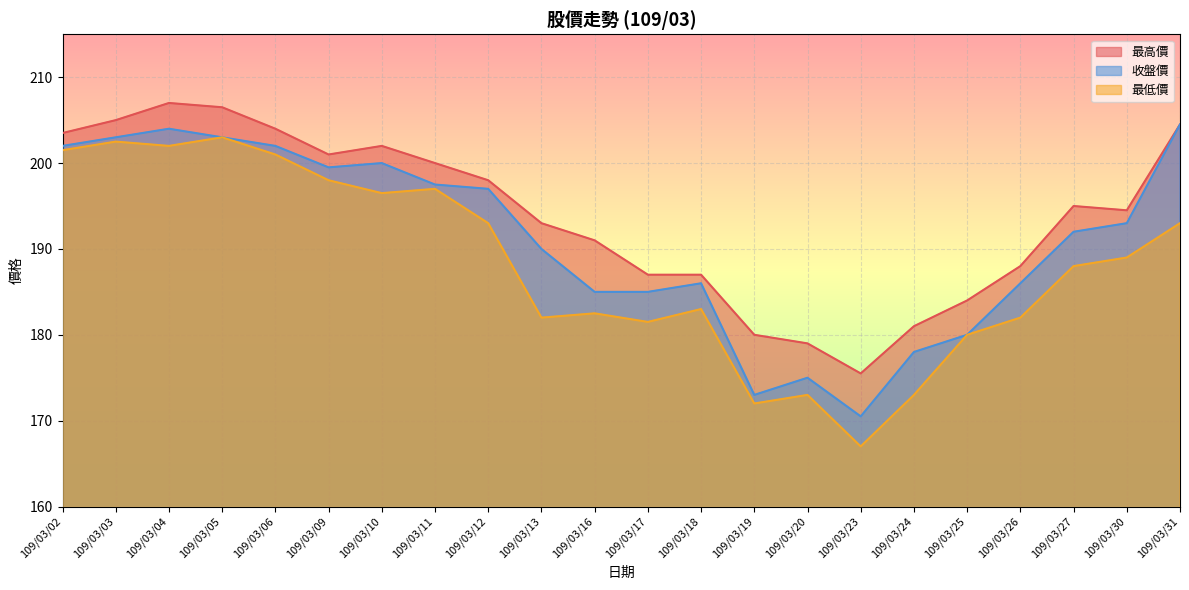

How many categories are shown in the chart?

22